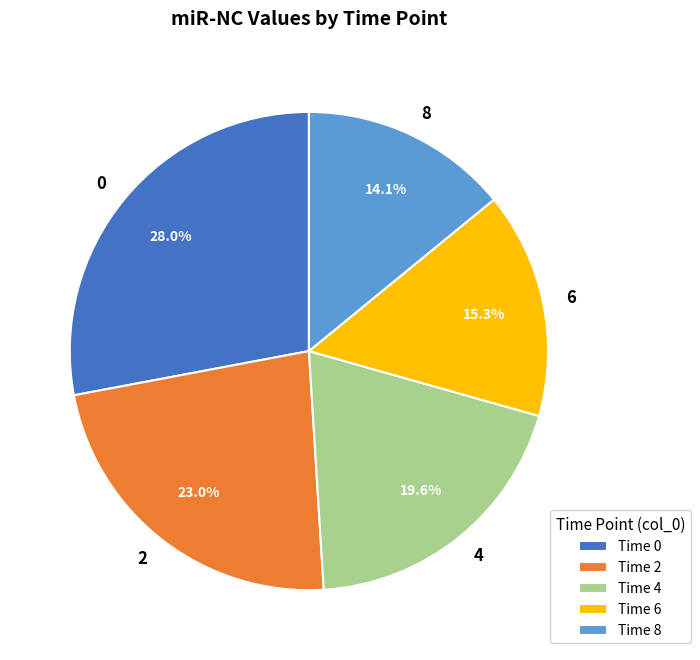

Does 4 account for over 50% of the chart?

No